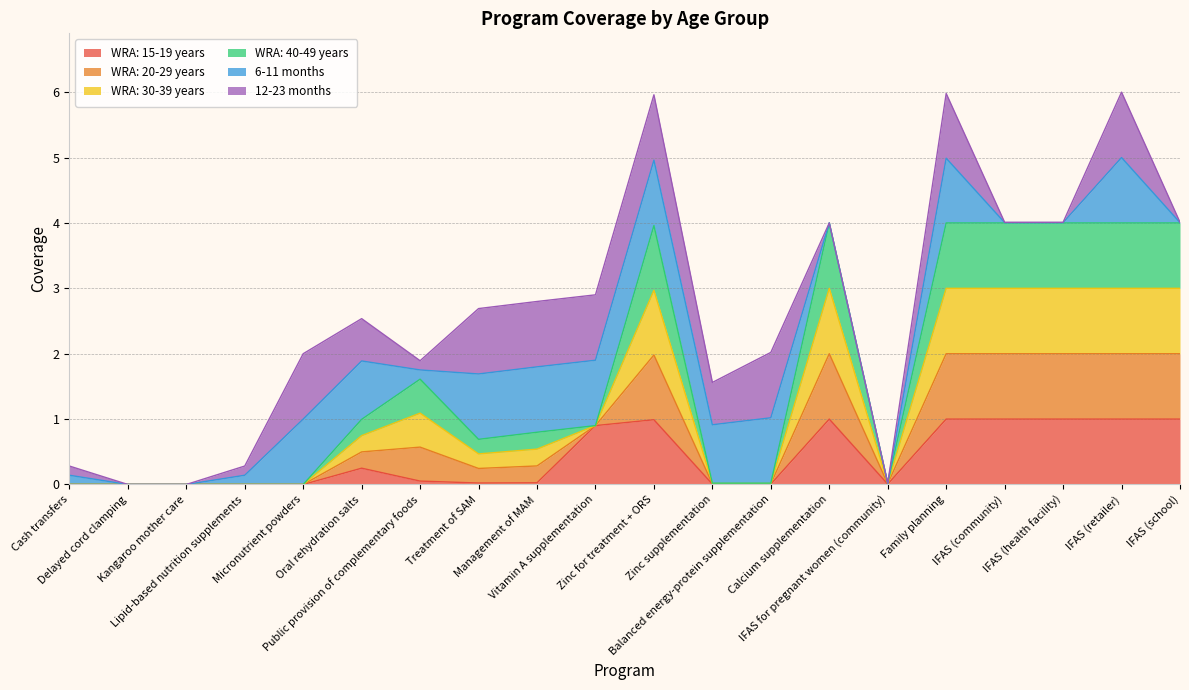

In WRA: 30-39 years, how many points are lower than both neighbors (excluding endpoints)?

2